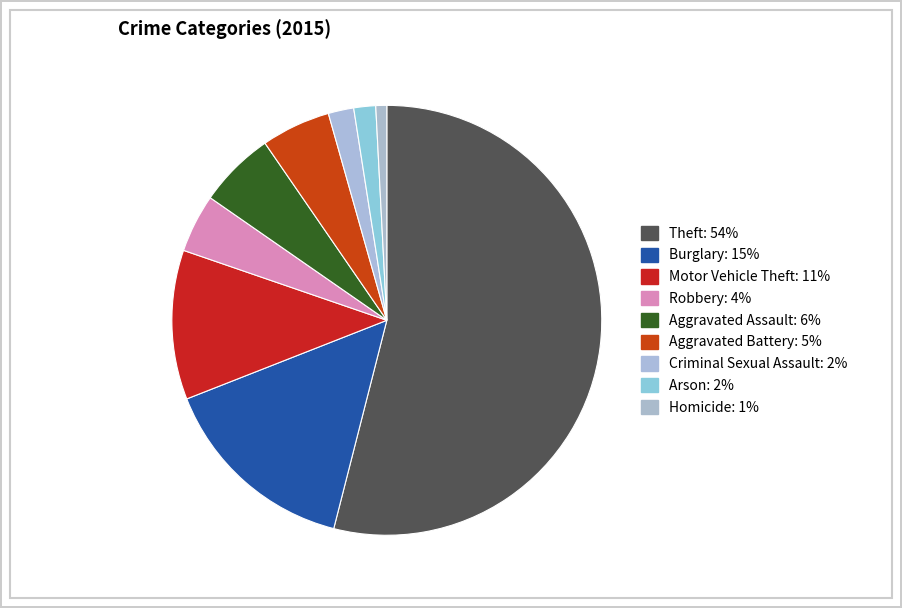

The Robbery slice represents 14% of the pie. True or false?

False